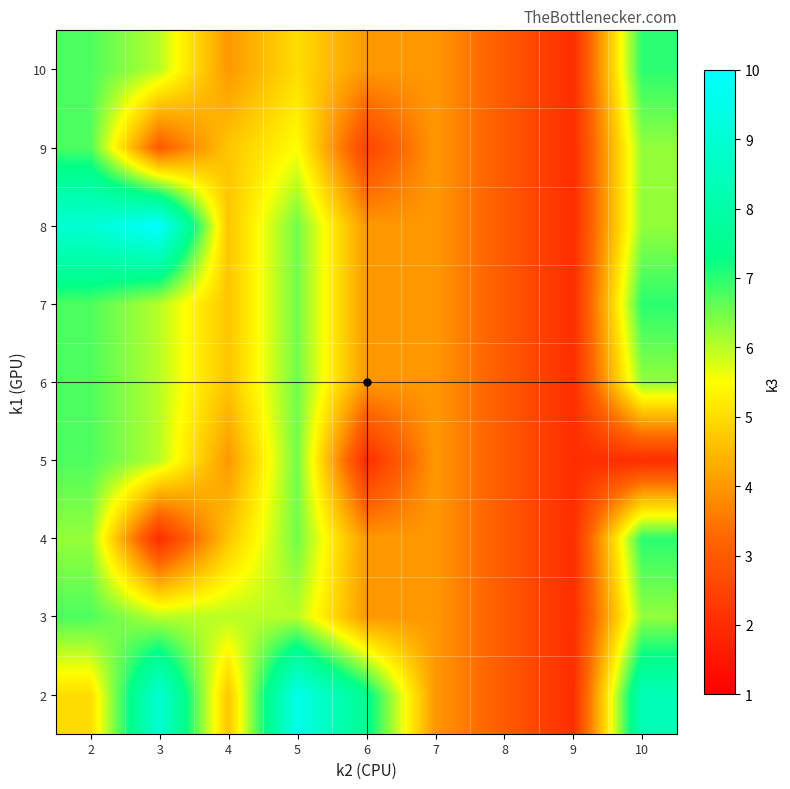

What is the smallest value displayed?

2.0